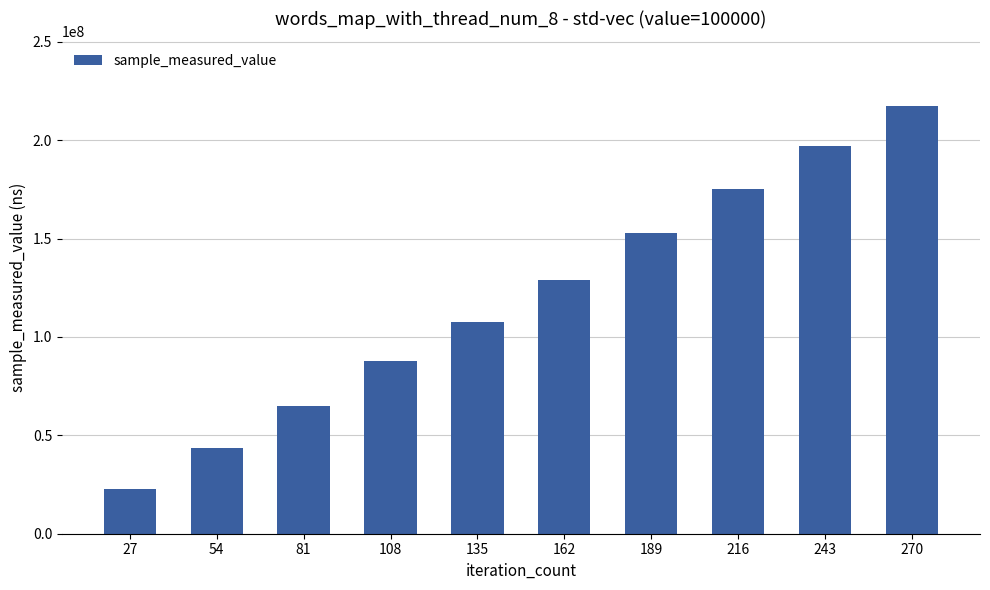

Rank the categories by value from lowest to highest.

27, 54, 81, 108, 135, 162, 189, 216, 243, 270